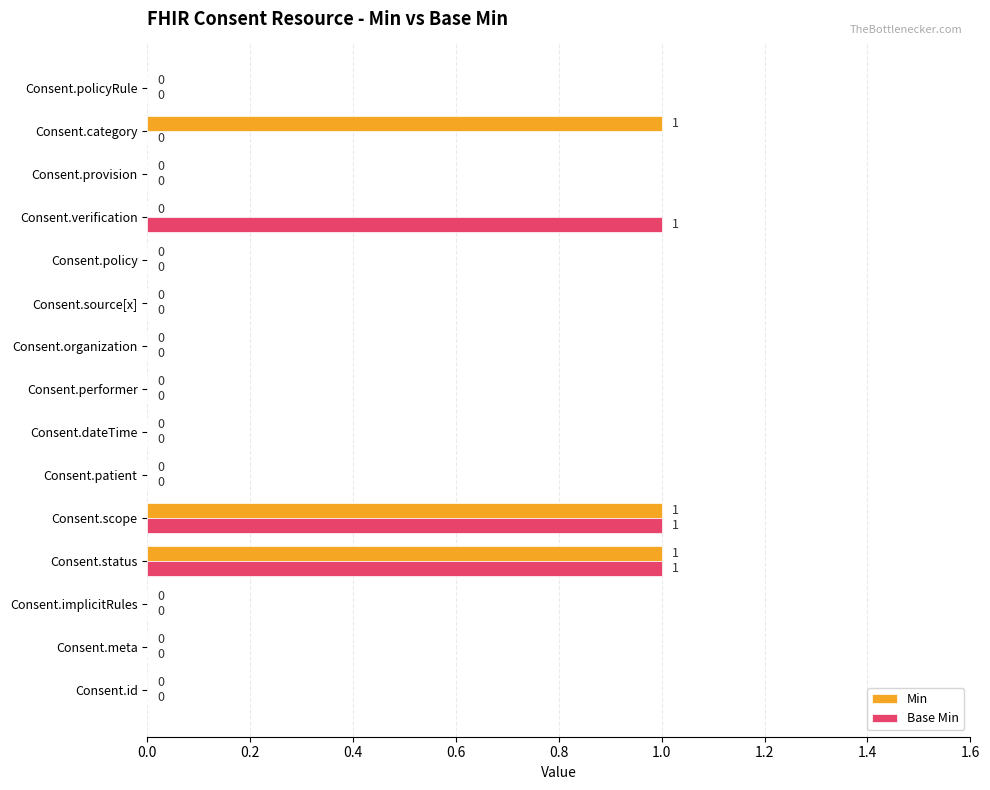

The value of Base Min at Consent.patient is 0. True or false?

True